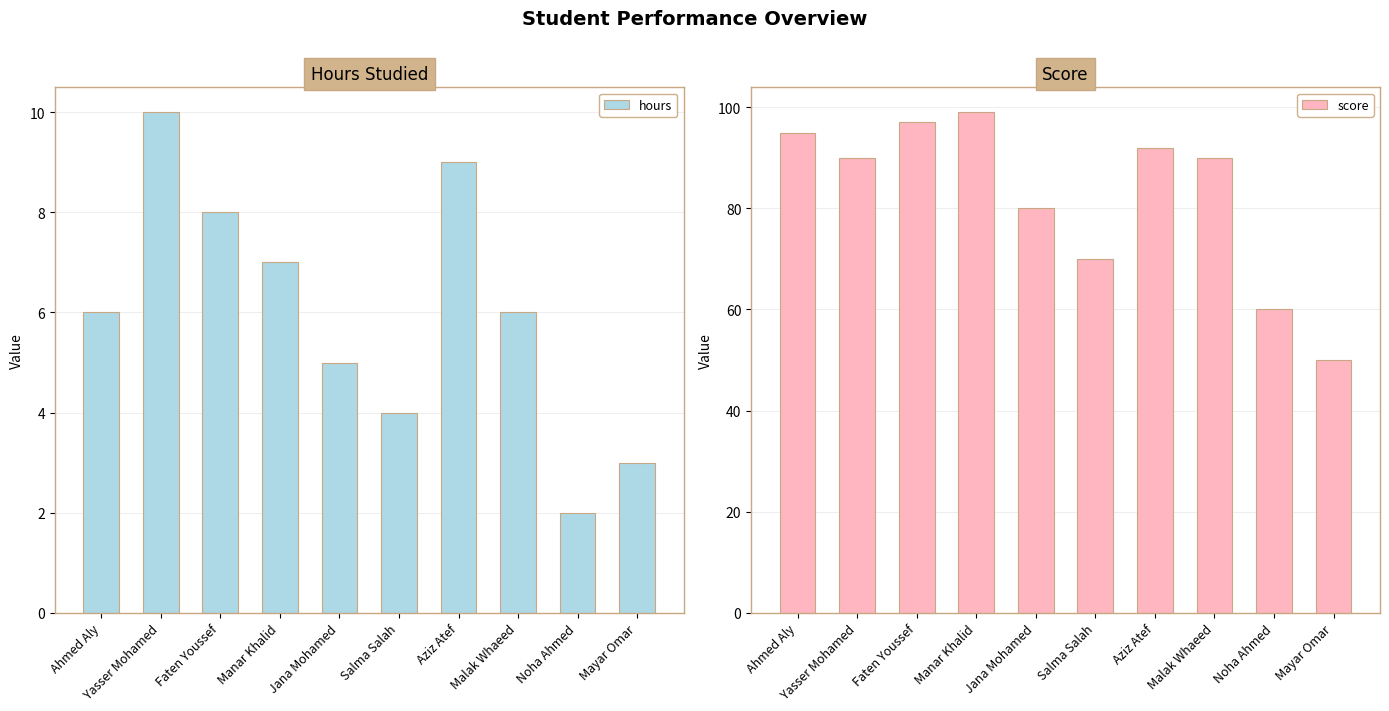

How many values in the hours series are below 6?

4